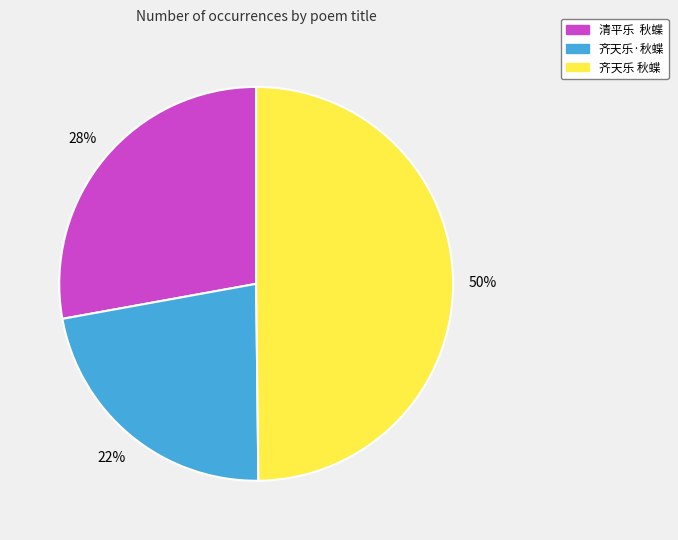

How many slices are in this pie chart?

3